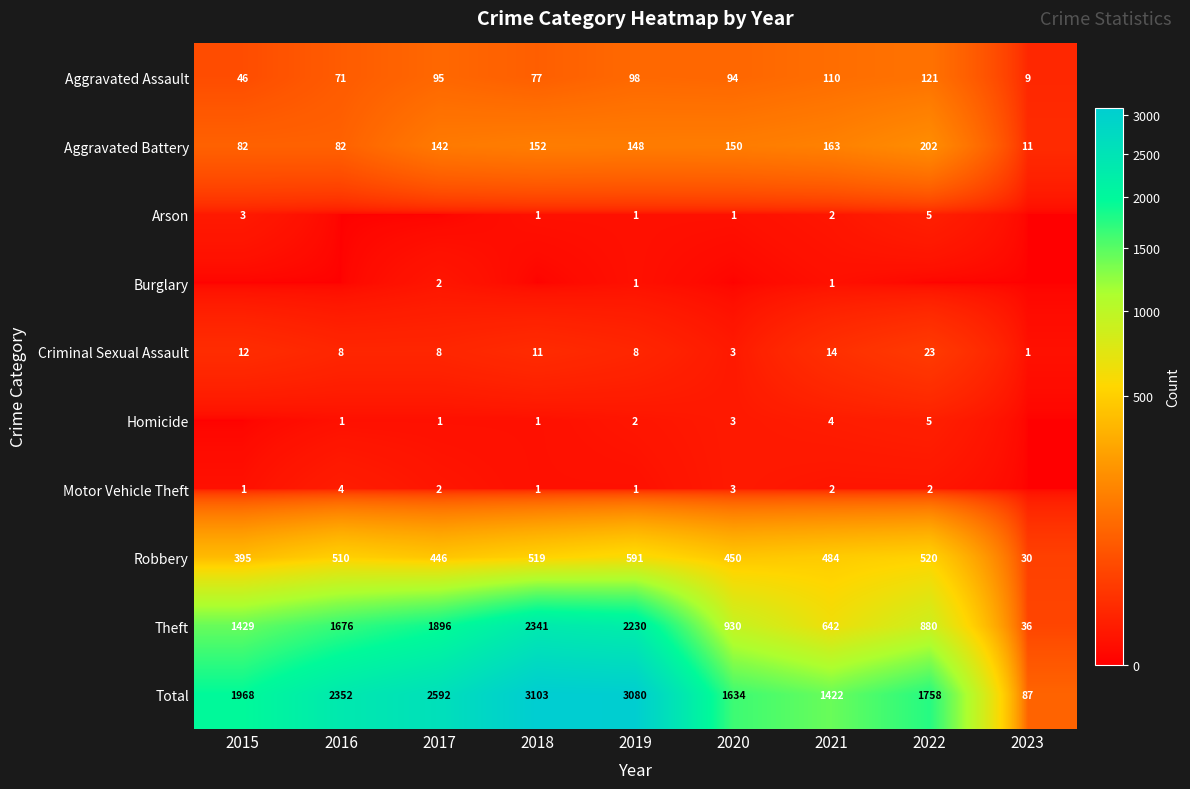

How many series are shown in this chart?

10